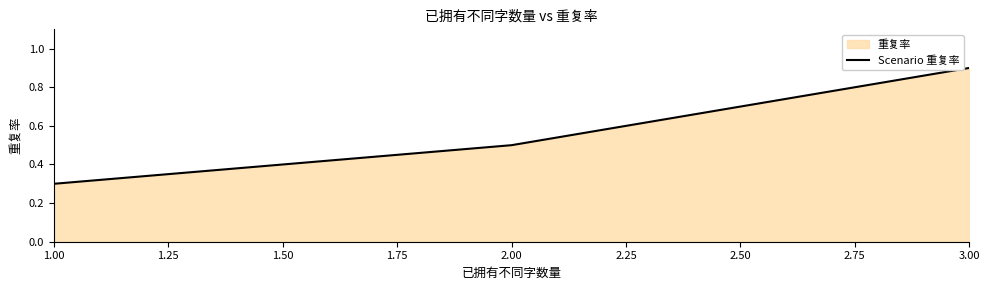

Reading left to right, what are all the values shown in this chart?

0.3	0.5	0.9